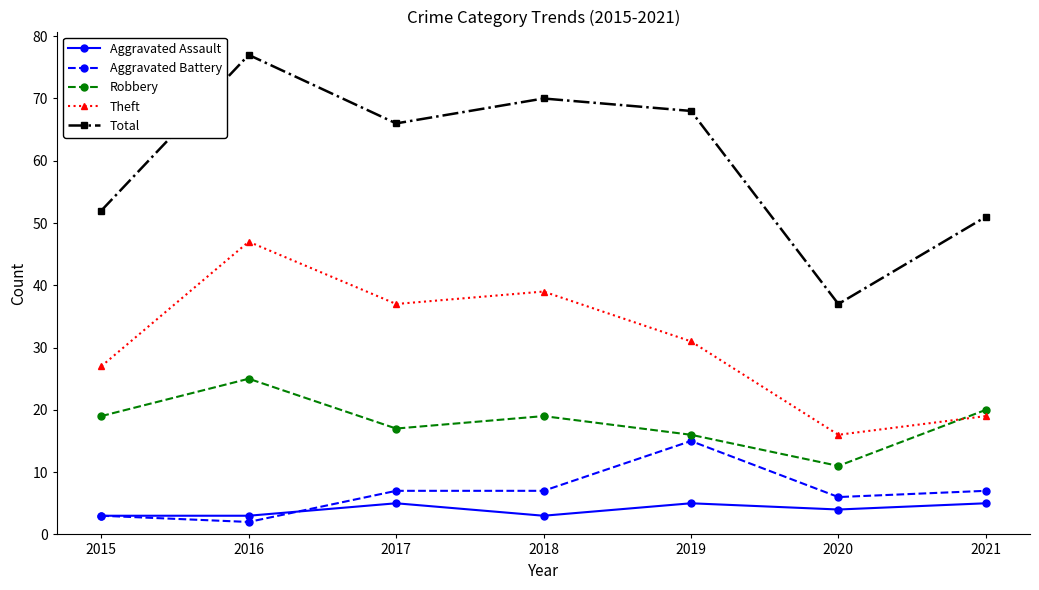

What is the approximate value of Aggravated Battery at 2018, to the nearest 5?

5